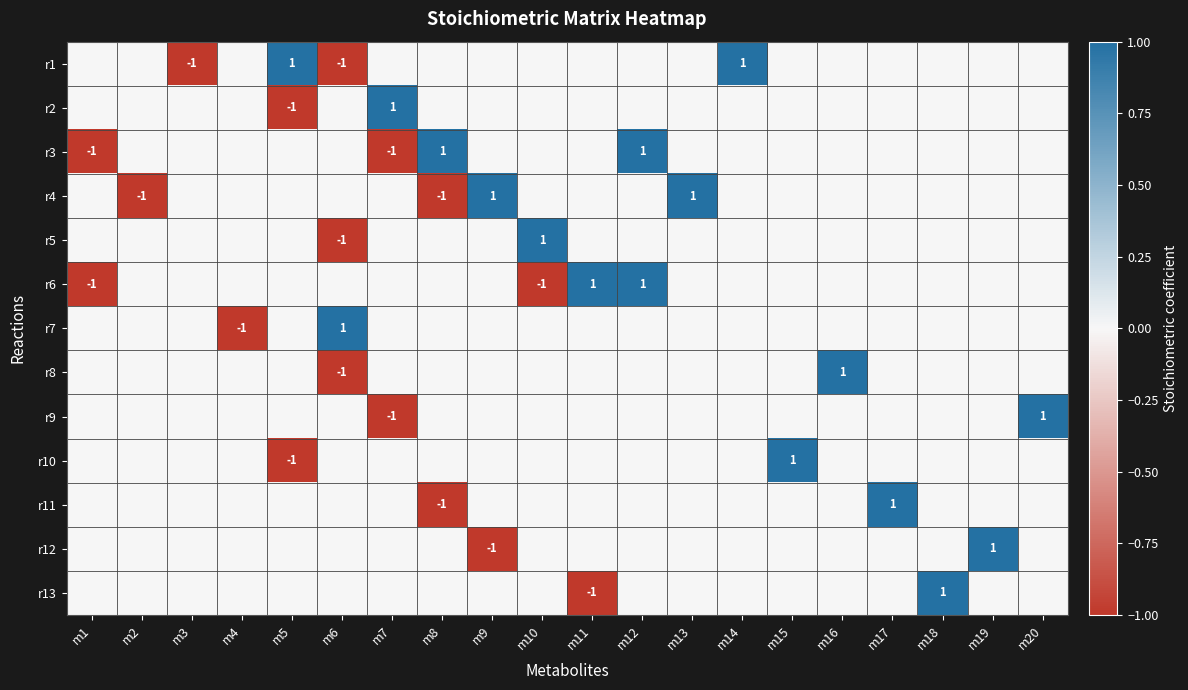

Is it true that r6 equals 1 at m11?

True